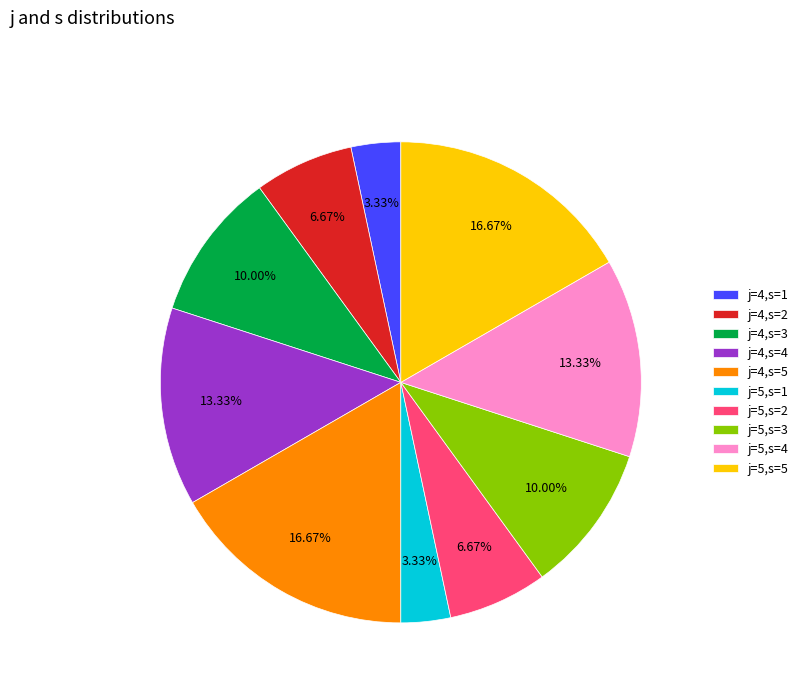

What percentage is NOT represented by j=4,s=1?

96.7%